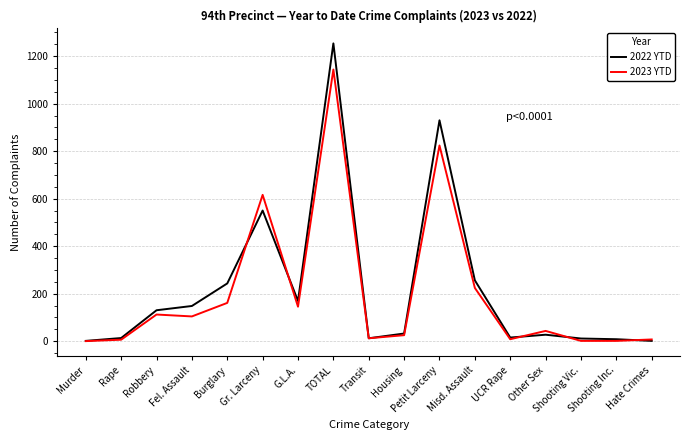

How many lines are shown in the chart?

2